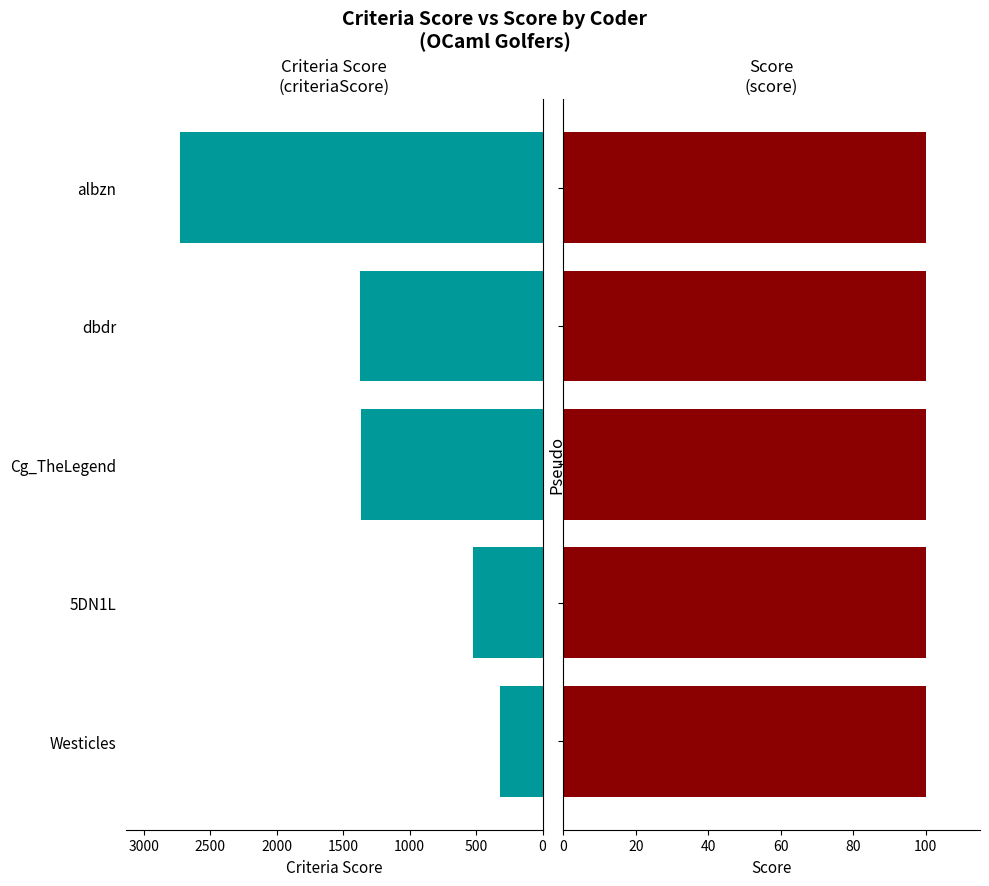

Is the value of score at 500 greater than the value of criteriaScore at 2000?

No